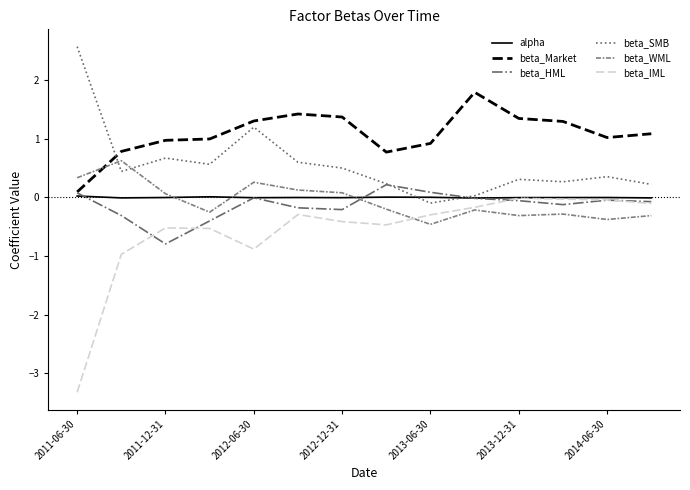

What is the maximum value for beta_HML?

0.2